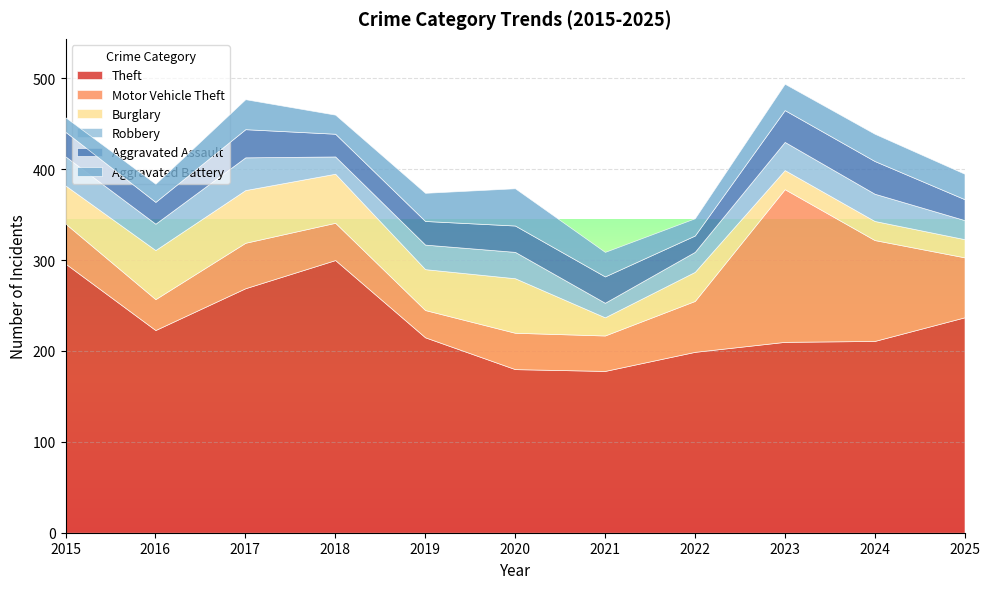

At which category does Theft reach its first local peak?

2018